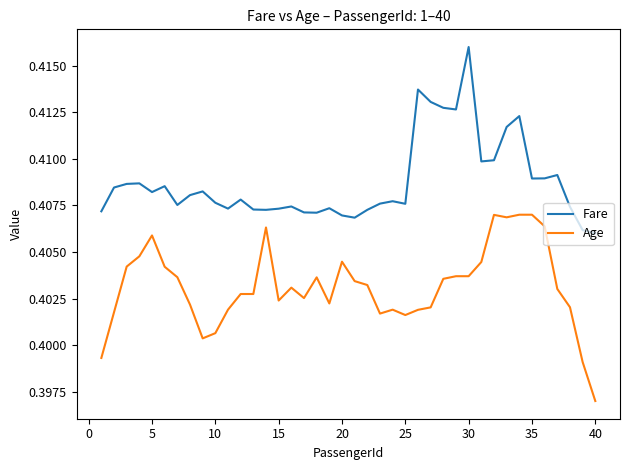

At how many categories does at least one series exceed 0?

40